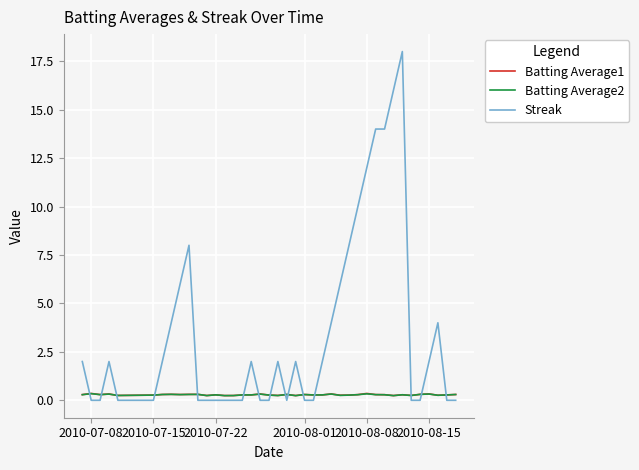

Which series has the widest spread of values?

Streak